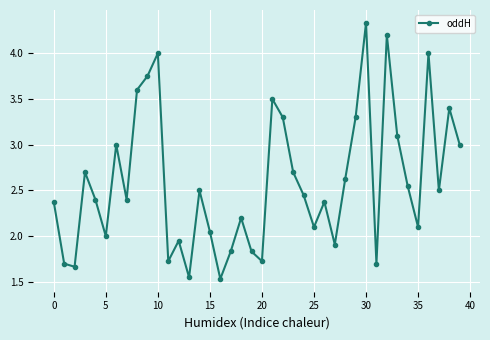

What is the sum of all values?

103.6